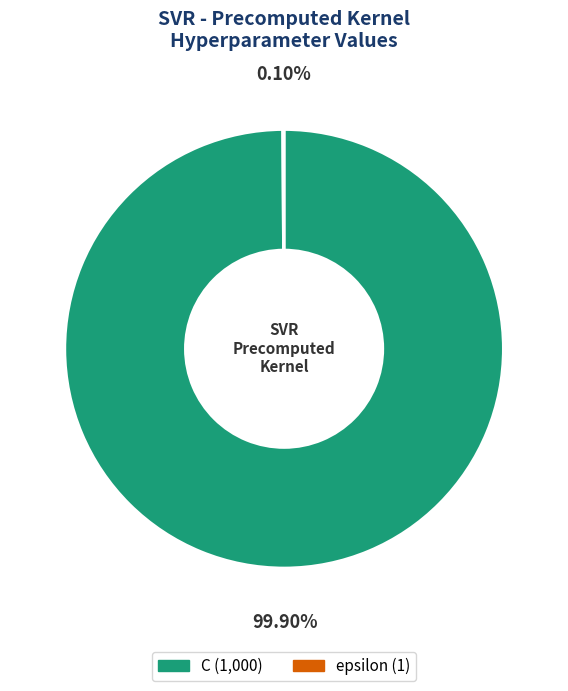

Does any single category account for the majority?

Yes